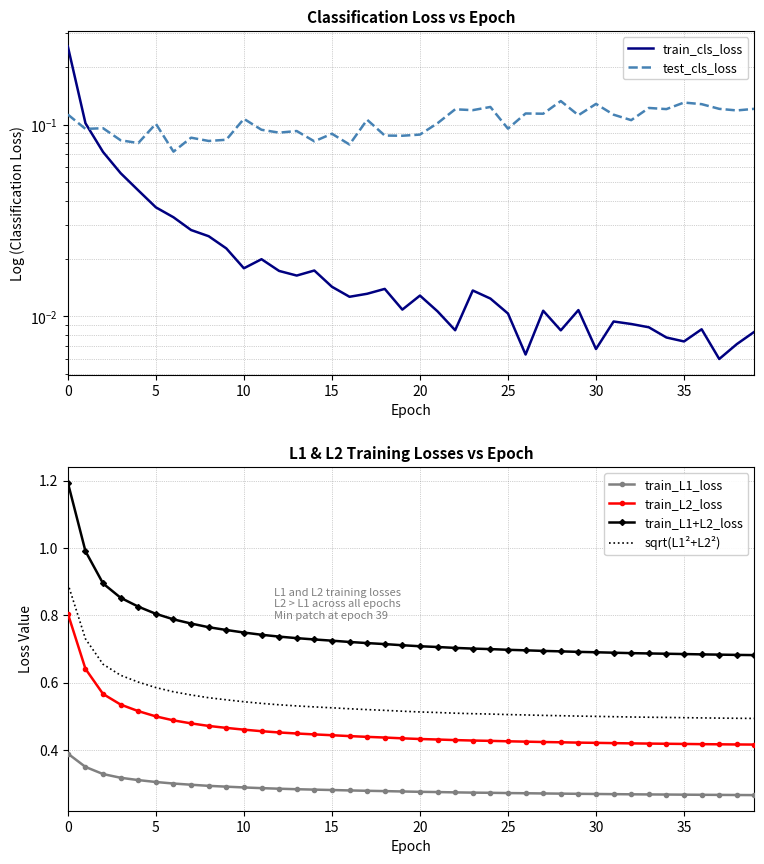

Reading left to right, transcribe all the data shown in this chart.

train_cls_loss: 0.3	0.1	0.1	0.1	0.0	0.0	0.0	0.0	0.0	0.0	0.0	0.0	0.0	0.0	0.0	0.0	0.0	0.0	0.0	0.0	0.0	0.0	0.0	0.0	0.0	0.0	0.0	0.0	0.0	0.0	0.0	0.0	0.0	0.0	0.0	0.0	0.0	0.0	0.0	0.0
test_cls_loss: 0.1	0.1	0.1	0.1	0.1	0.1	0.1	0.1	0.1	0.1	0.1	0.1	0.1	0.1	0.1	0.1	0.1	0.1	0.1	0.1	0.1	0.1	0.1	0.1	0.1	0.1	0.1	0.1	0.1	0.1	0.1	0.1	0.1	0.1	0.1	0.1	0.1	0.1	0.1	0.1
train_L1_loss: 0.4	0.3	0.3	0.3	0.3	0.3	0.3	0.3	0.3	0.3	0.3	0.3	0.3	0.3	0.3	0.3	0.3	0.3	0.3	0.3	0.3	0.3	0.3	0.3	0.3	0.3	0.3	0.3	0.3	0.3	0.3	0.3	0.3	0.3	0.3	0.3	0.3	0.3	0.3	0.3
train_L2_loss: 0.8	0.6	0.6	0.5	0.5	0.5	0.5	0.5	0.5	0.5	0.5	0.5	0.5	0.4	0.4	0.4	0.4	0.4	0.4	0.4	0.4	0.4	0.4	0.4	0.4	0.4	0.4	0.4	0.4	0.4	0.4	0.4	0.4	0.4	0.4	0.4	0.4	0.4	0.4	0.4
train_L1+L2_loss: 1.2	1.0	0.9	0.9	0.8	0.8	0.8	0.8	0.8	0.8	0.7	0.7	0.7	0.7	0.7	0.7	0.7	0.7	0.7	0.7	0.7	0.7	0.7	0.7	0.7	0.7	0.7	0.7	0.7	0.7	0.7	0.7	0.7	0.7	0.7	0.7	0.7	0.7	0.7	0.7
sqrt(L1²+L2²): 0.9	0.7	0.7	0.6	0.6	0.6	0.6	0.6	0.6	0.5	0.5	0.5	0.5	0.5	0.5	0.5	0.5	0.5	0.5	0.5	0.5	0.5	0.5	0.5	0.5	0.5	0.5	0.5	0.5	0.5	0.5	0.5	0.5	0.5	0.5	0.5	0.5	0.5	0.5	0.5